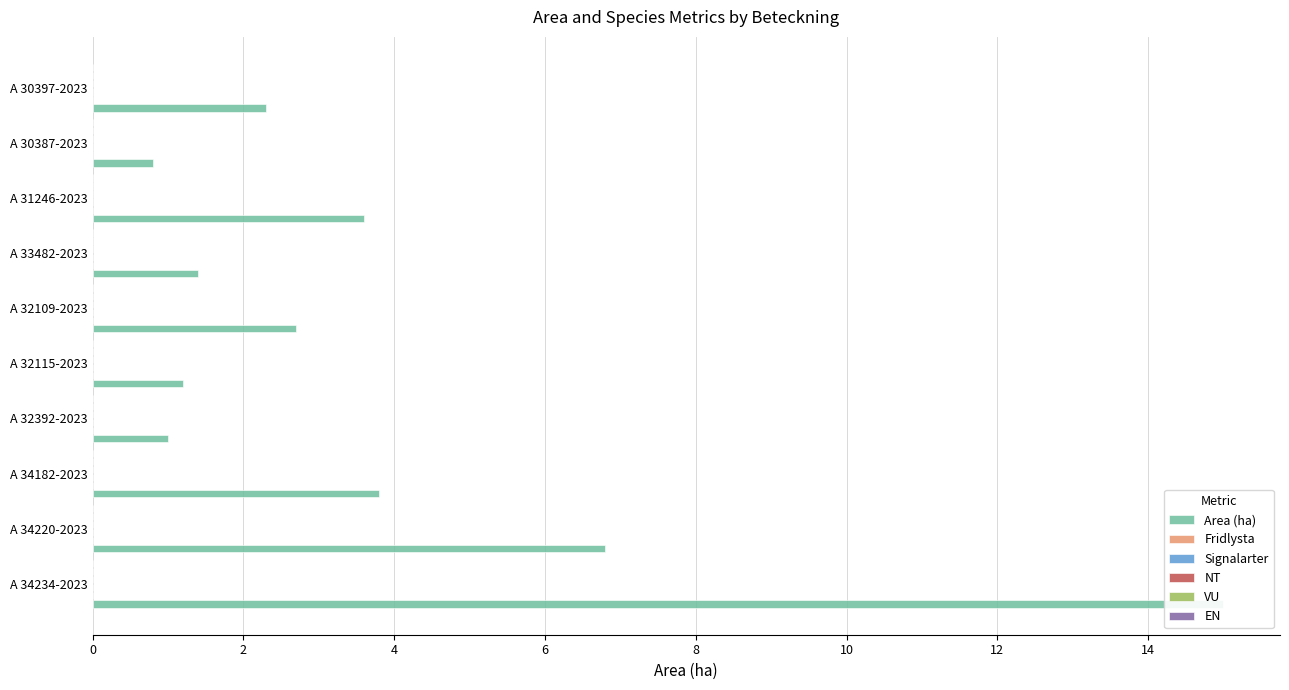

How many groups of bars are there?

10